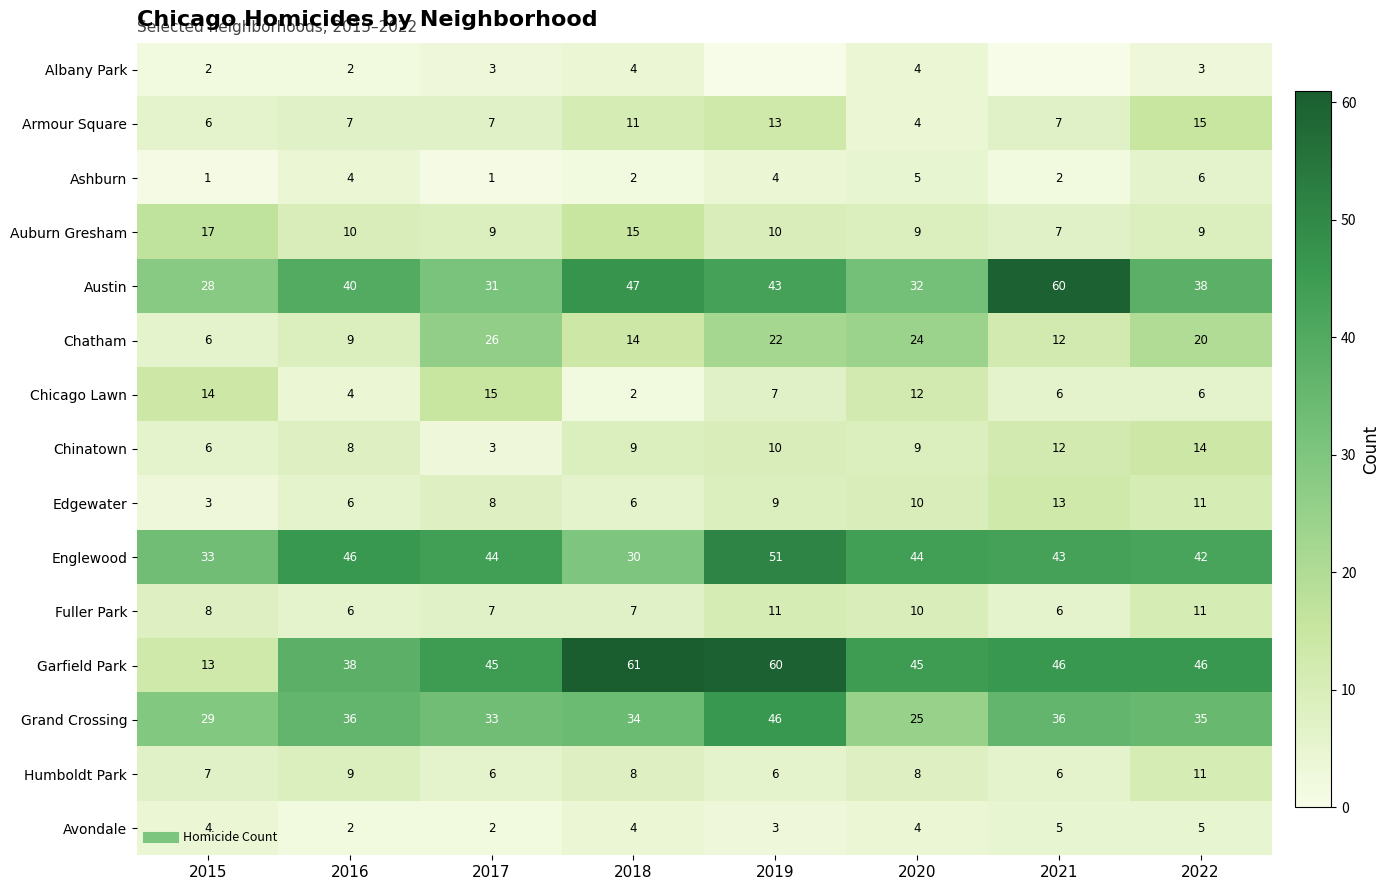

What is the maximum value shown in the chart?

61